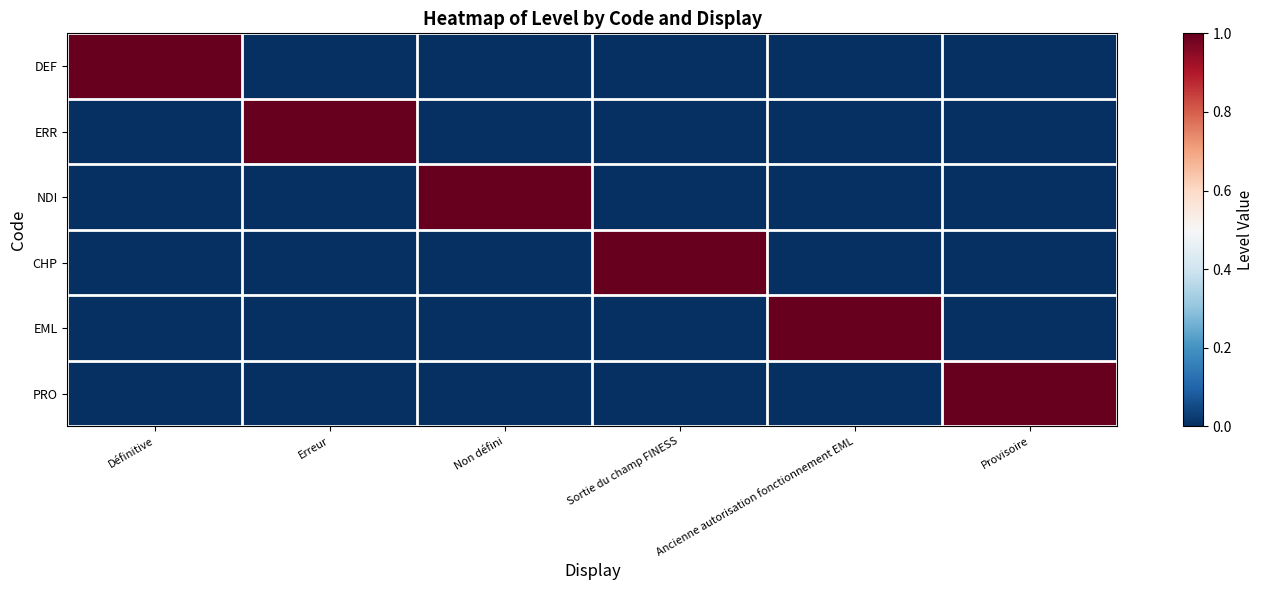

What is the total value across all series at Définitive?

1